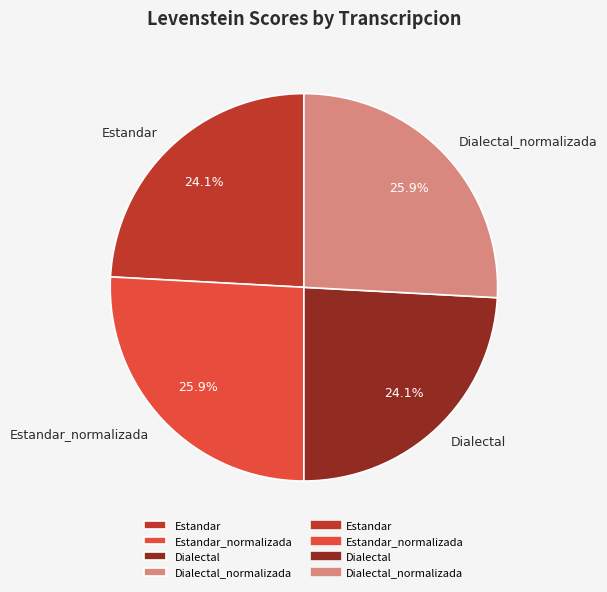

Combined, what portion of the pie is Estandar_normalizada and Estandar?

50.0%